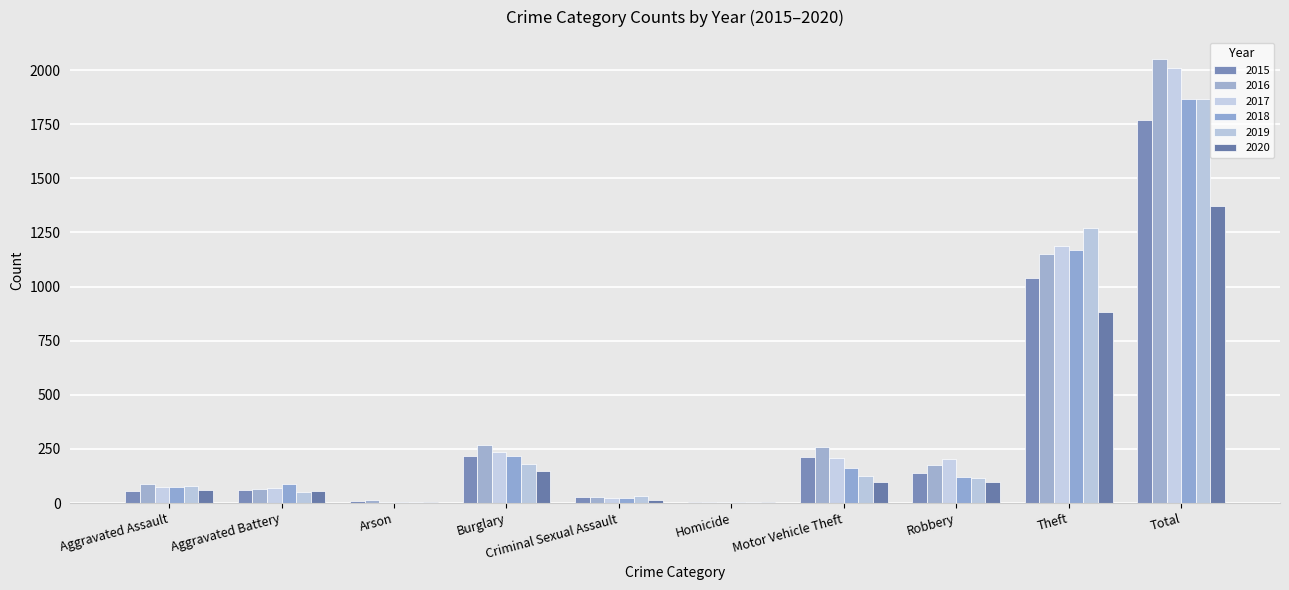

What are all the series names shown in the legend?

2015, 2016, 2017, 2018, 2019, 2020